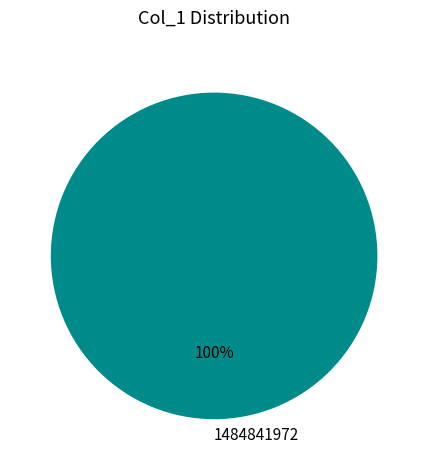

Is it true that 1484841972 is 100% of the pie?

True